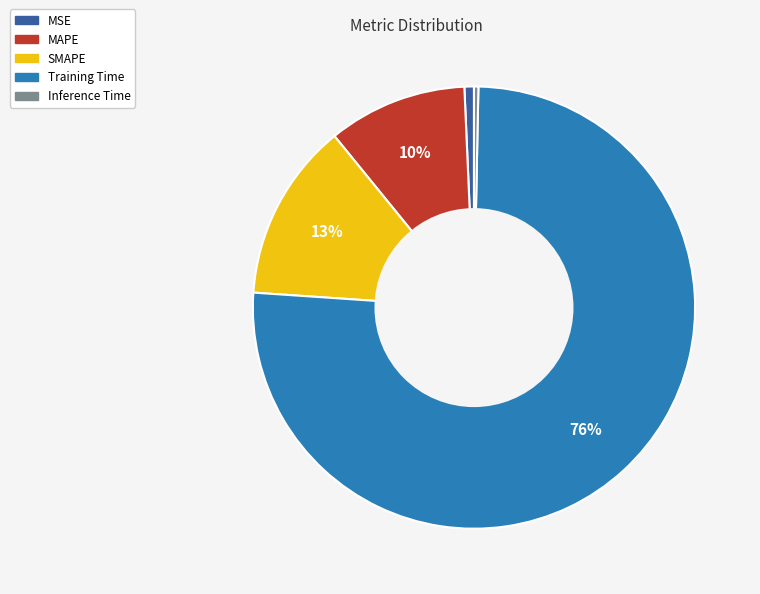

Is it true that MSE is 11% of the pie?

False